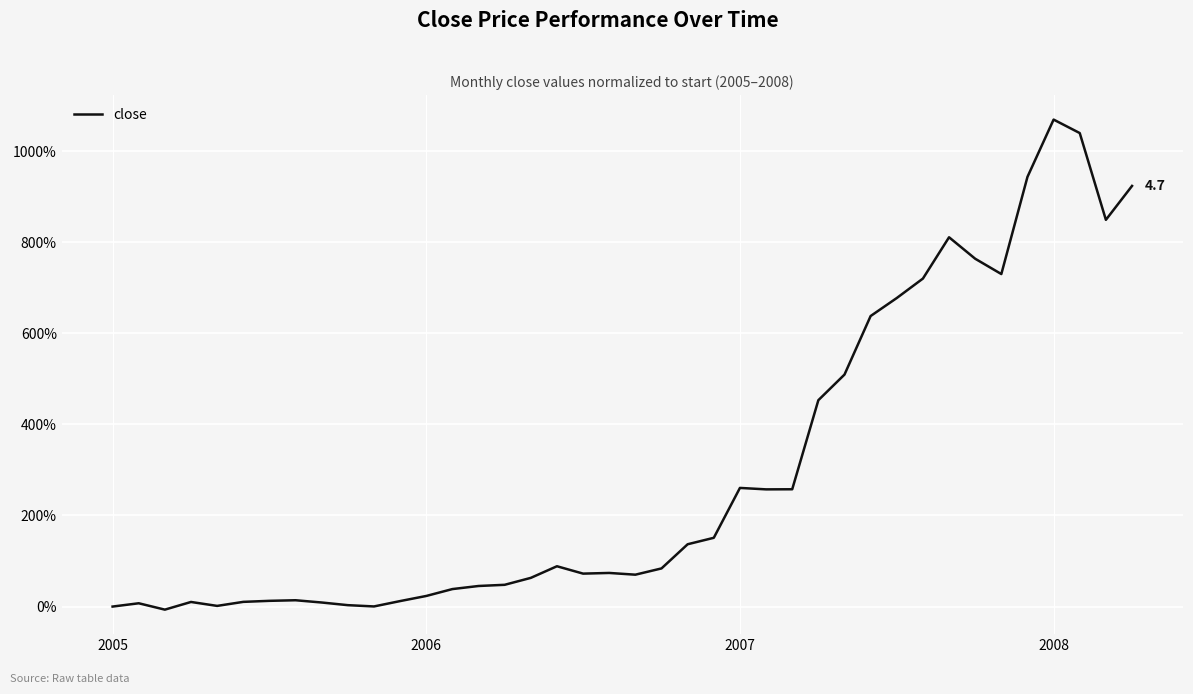

What is the difference between the maximum and minimum values?

1076.2